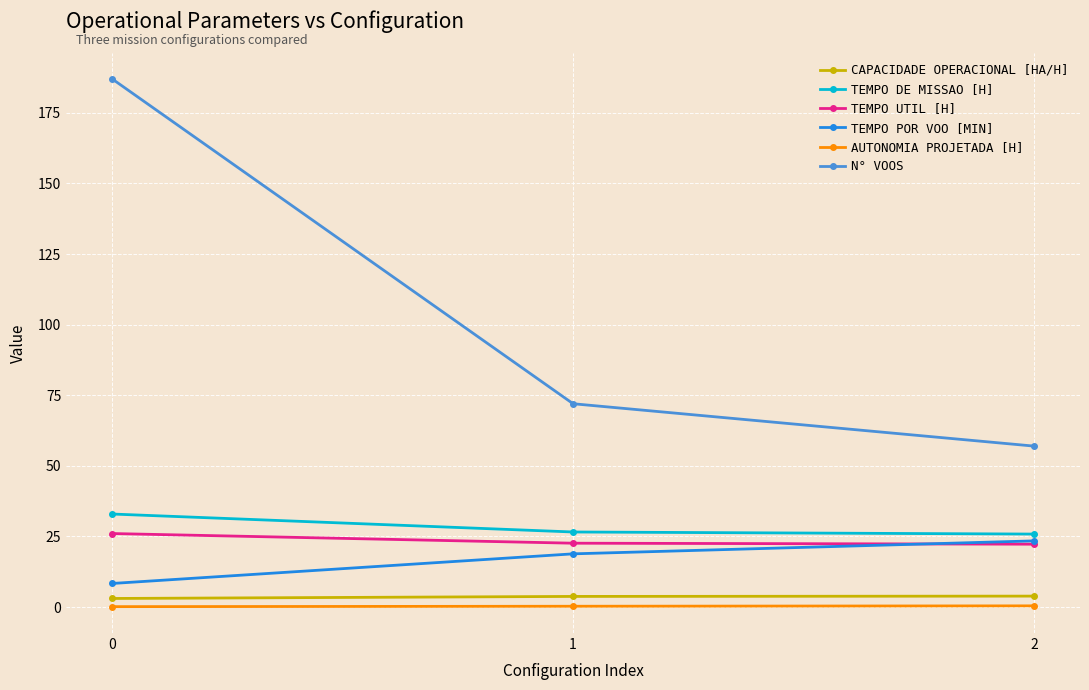

What is the greatest value displayed?

187.0